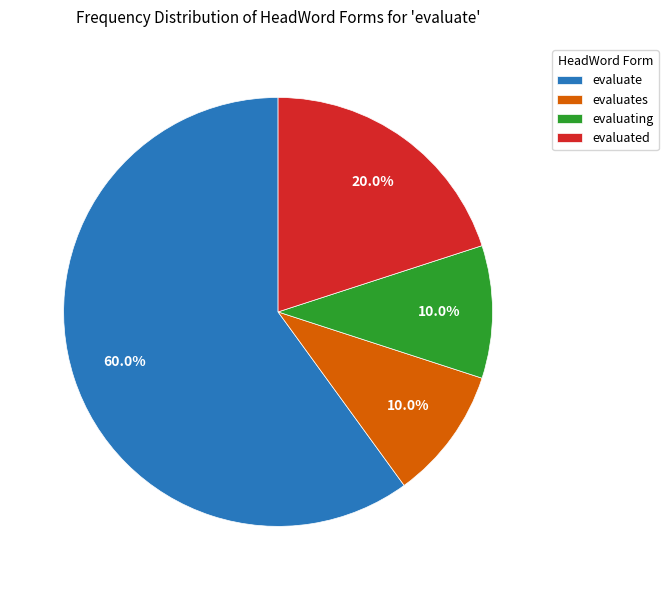

The evaluate slice represents 60% of the pie. True or false?

True